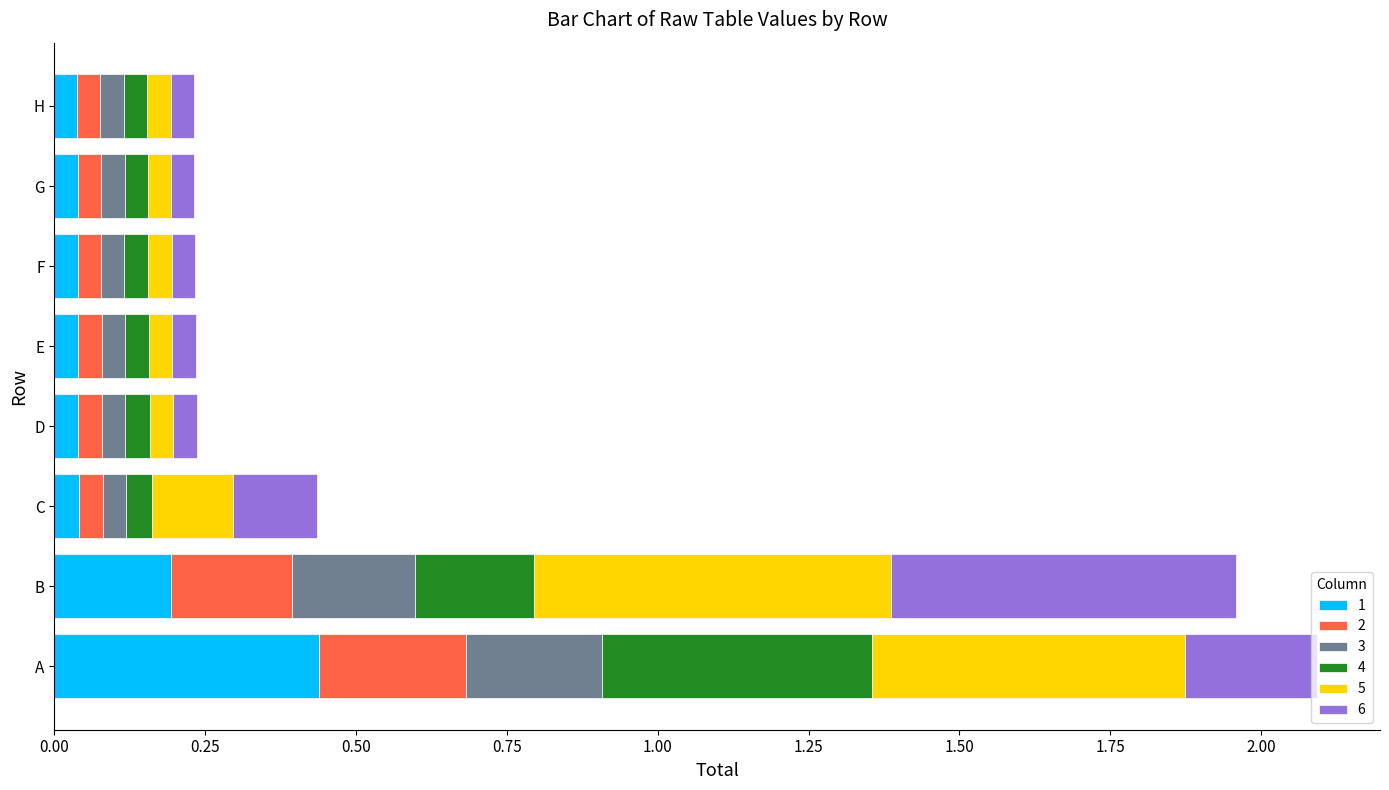

How many distinct data groups are displayed?

6